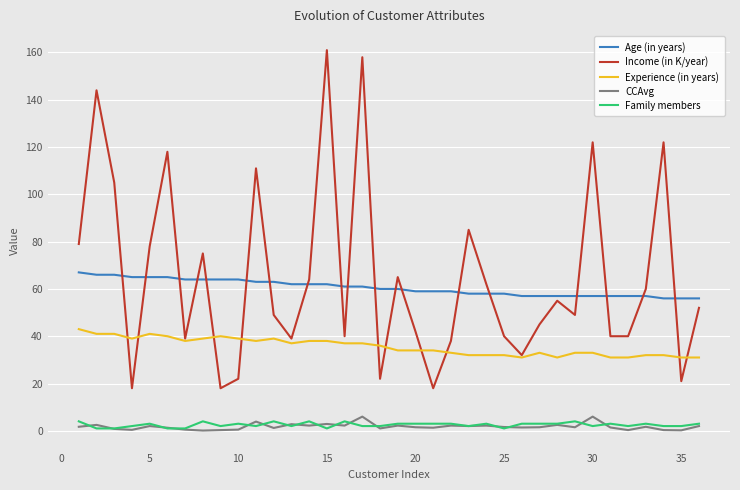

What is the difference between the maximum and second lowest values in the Family members series?

3.0